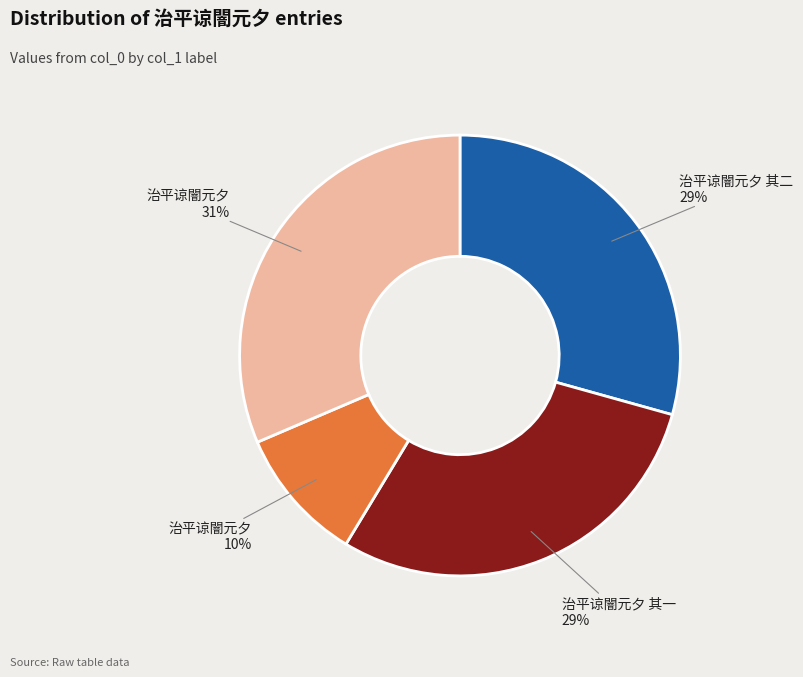

To the nearest percent, what is the average slice percentage?

25%